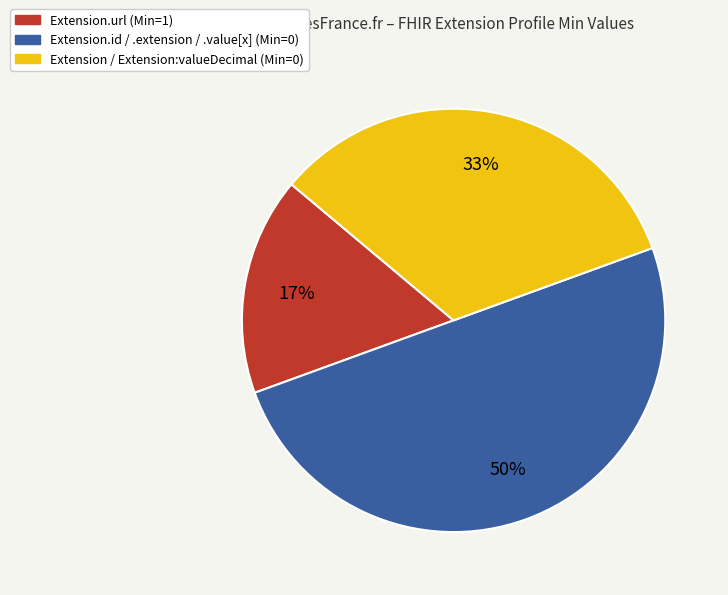

To the nearest percent, what is the difference between the largest and smallest slice percentages?

33%